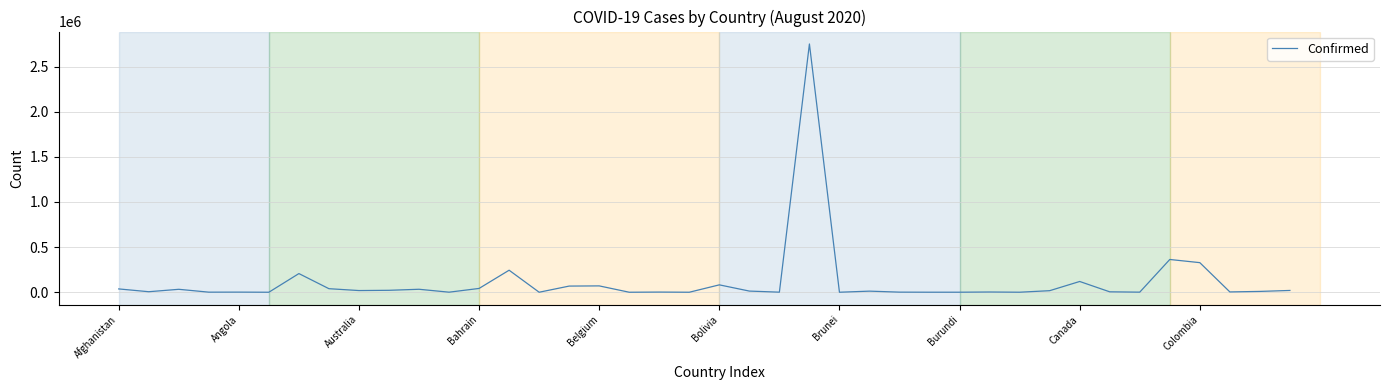

How many lines are shown in the chart?

1